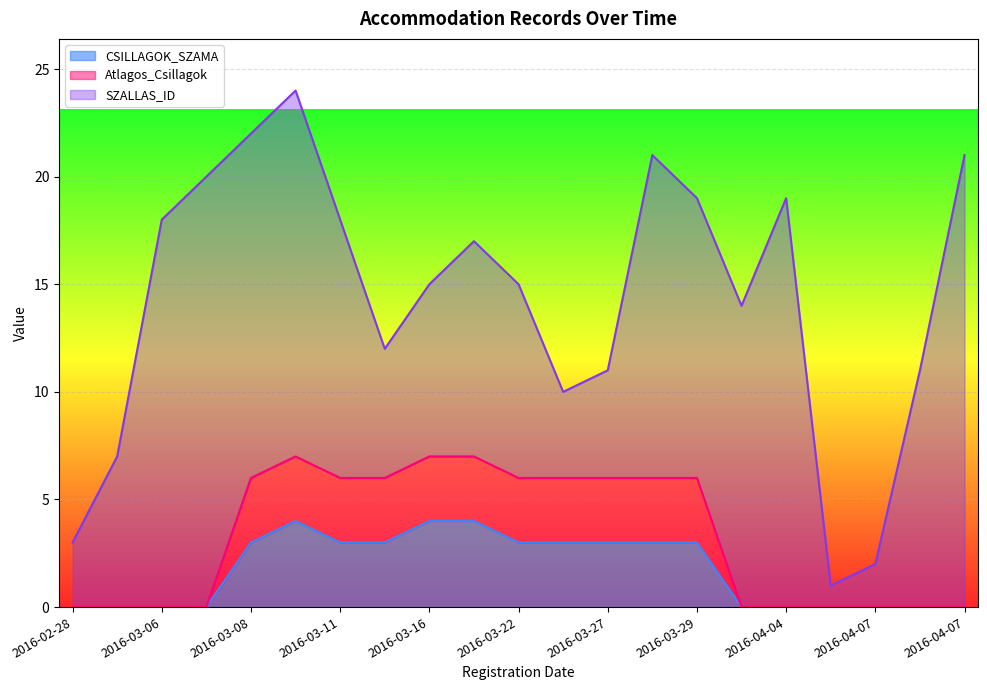

How many lines are shown in the chart?

3